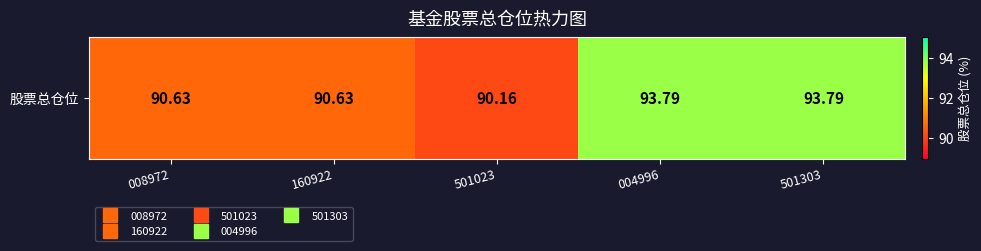

Reading left to right, extract all data points from this chart.

008972=90.6	160922=90.6	501023=90.2	004996=93.8	501303=93.8